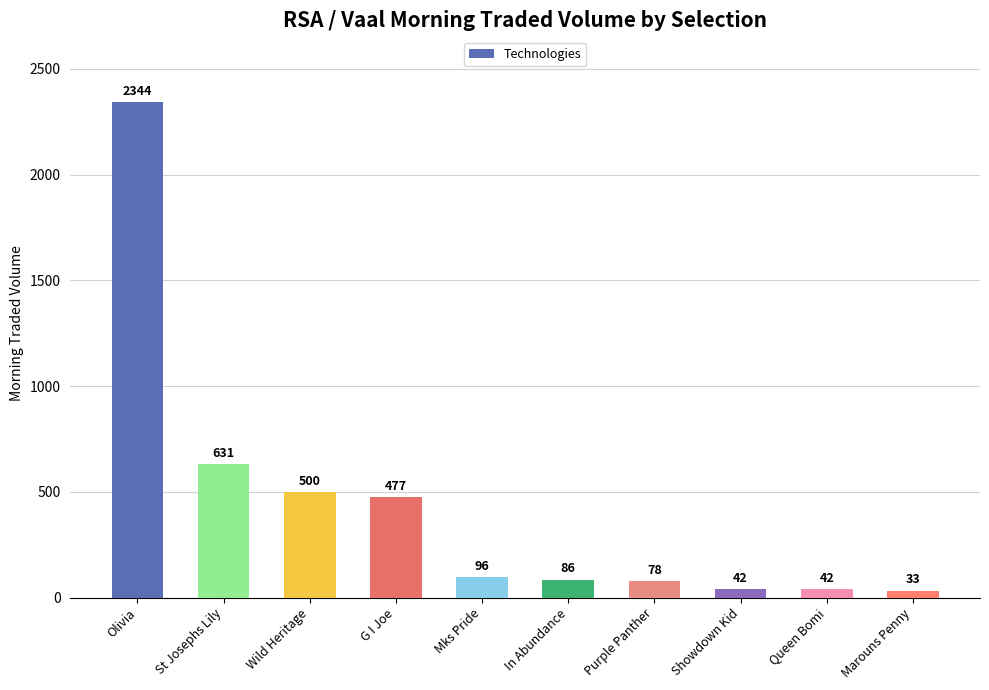

What is the value of the 8th bar from the left?

42.0